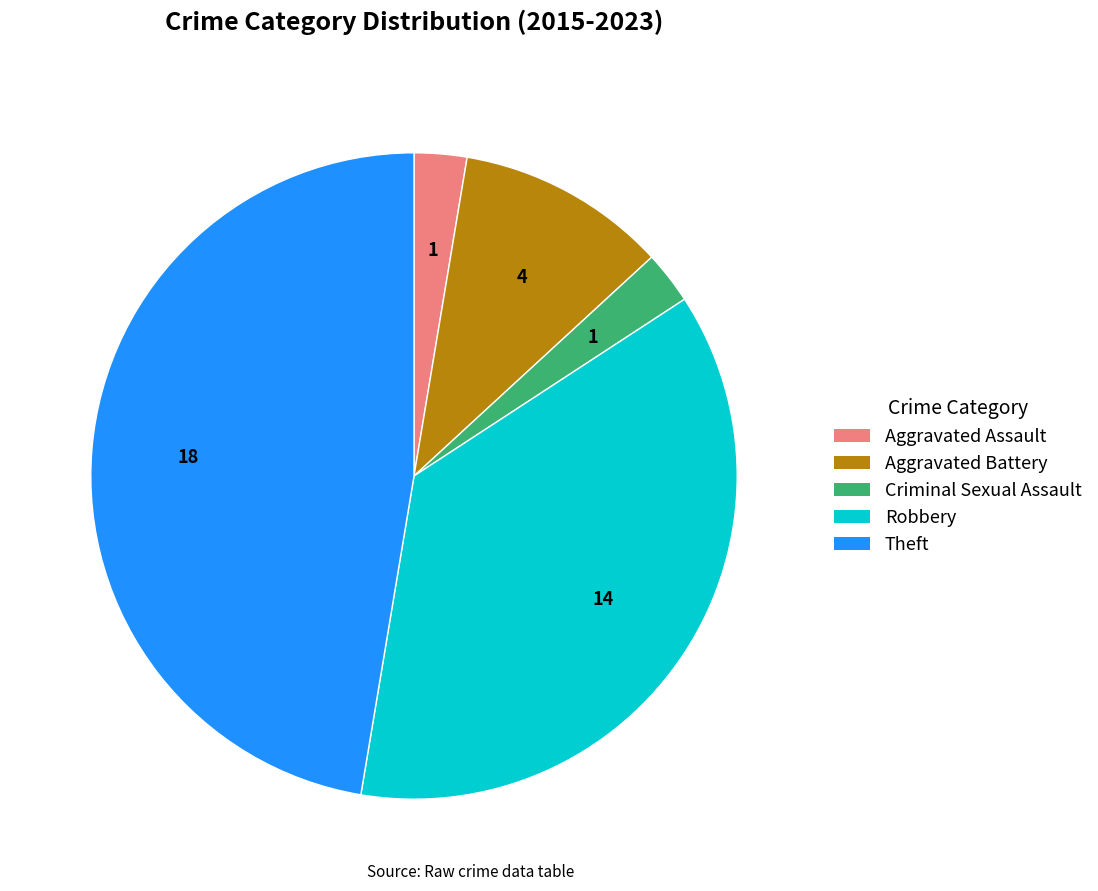

How many slices are in this pie chart?

5